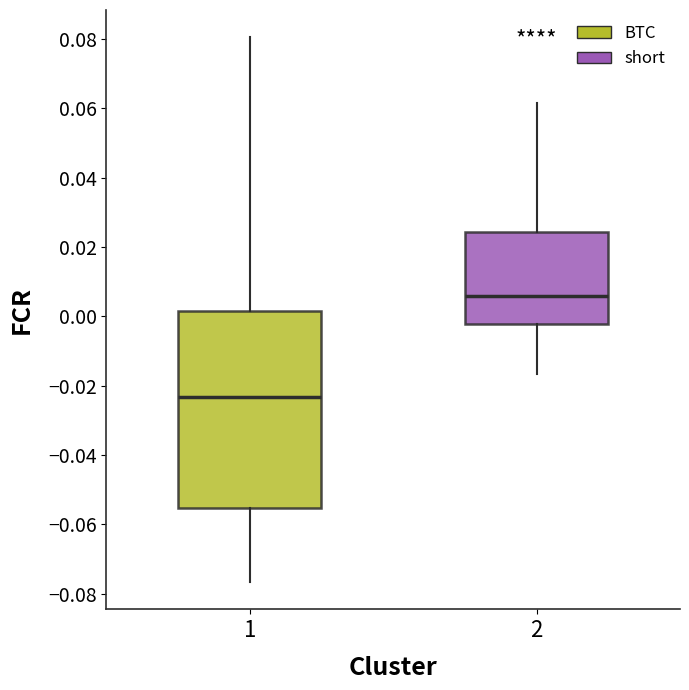

Comparing the boxes themselves (not the whiskers), which one is the tallest?

1